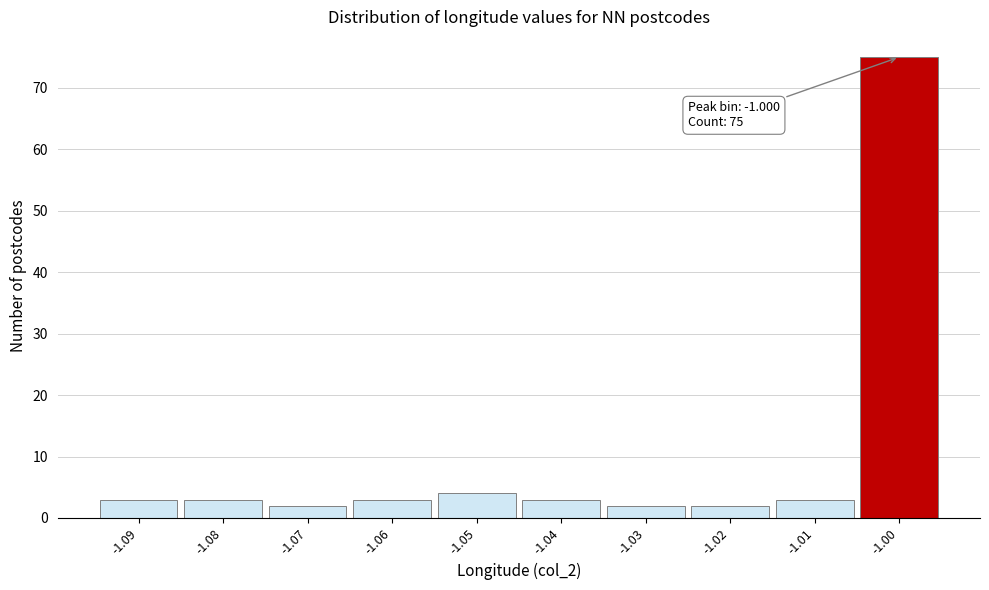

Over which range of the x-axis is the bar tallest?

-1.005 to -0.995